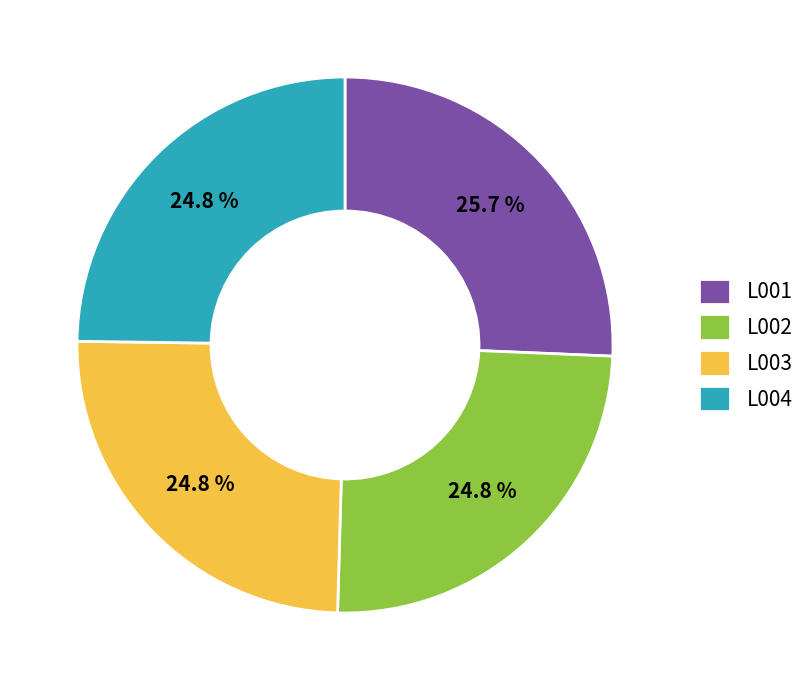

To the nearest percent, what is the combined percentage of L004 and L002?

50%